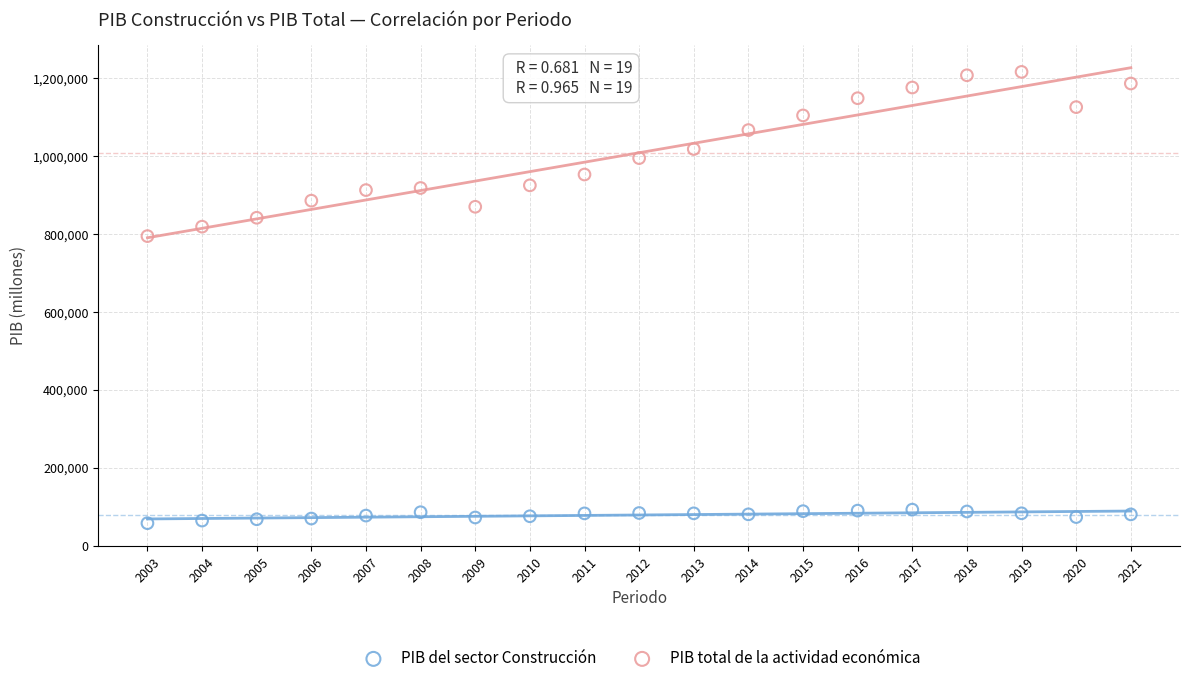

Across all data points, what is the range of X values (max minus min)?

18.0